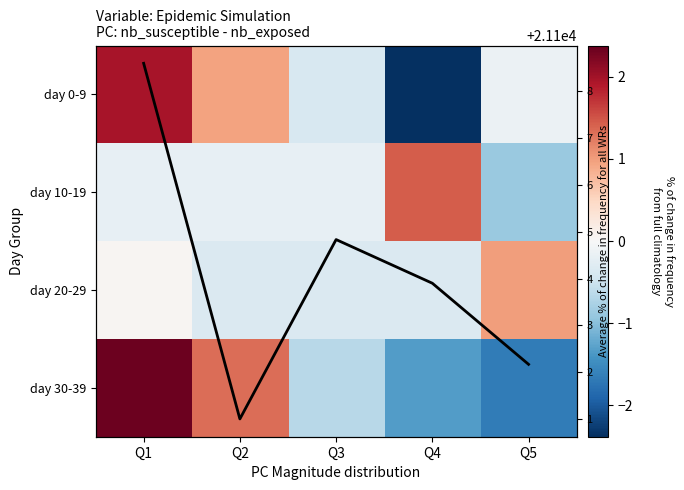

How many categories are shown in the chart?

5